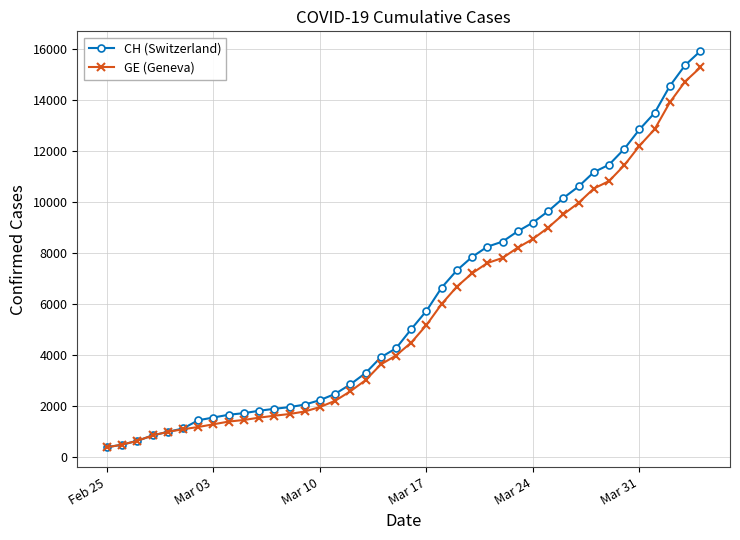

Which series has the widest spread of values?

CH (Switzerland)